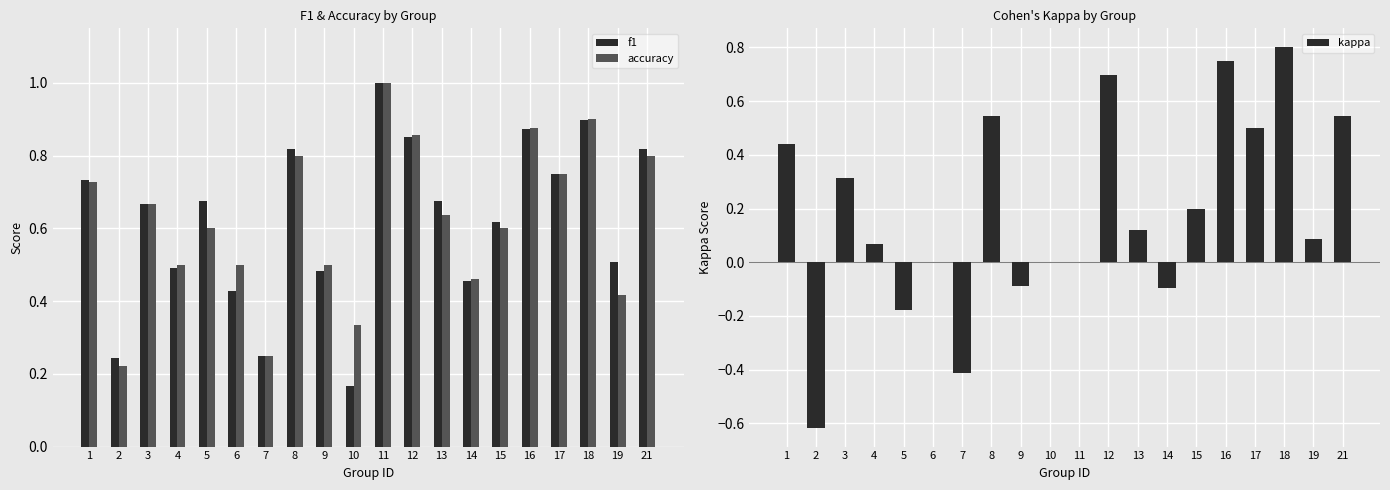

The kappa series shows 0.0 at 10. True or false?

True